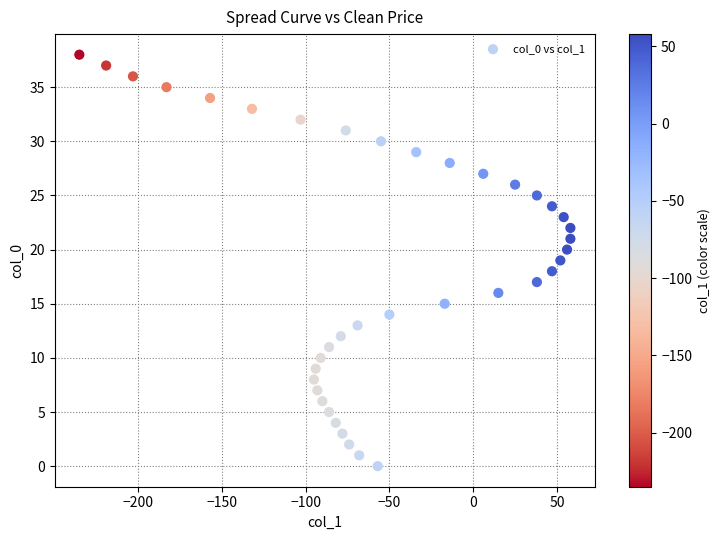

What is the range of Y values (max minus min)?

38